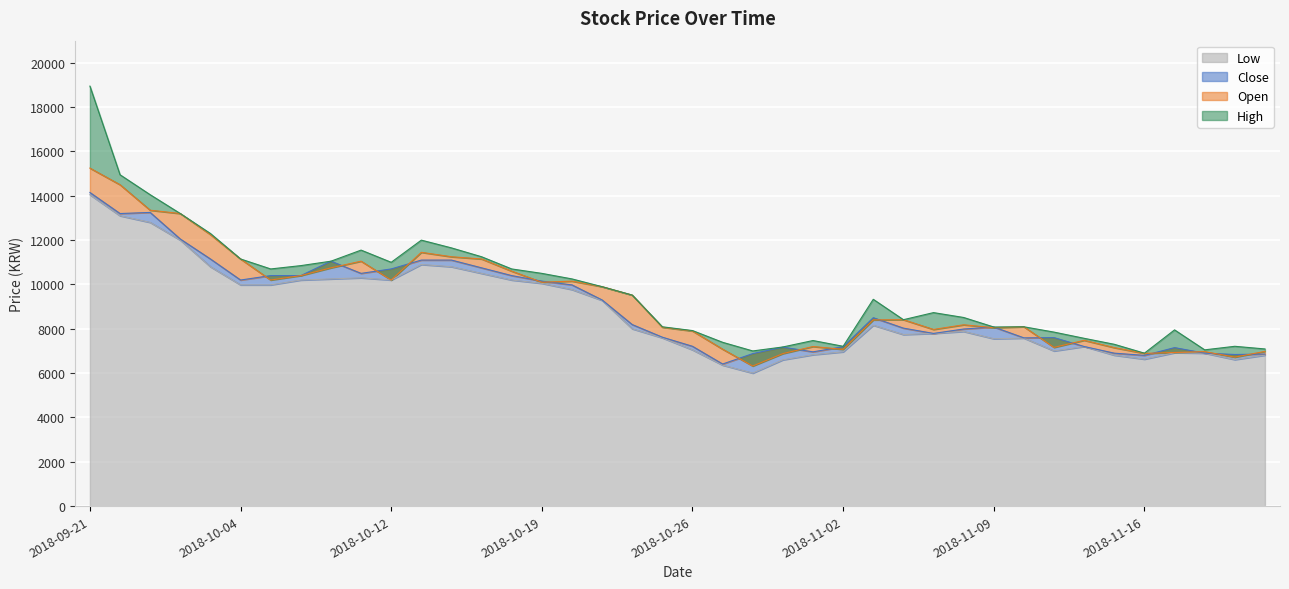

The Open series shows 3503 at 2018-10-01. True or false?

False